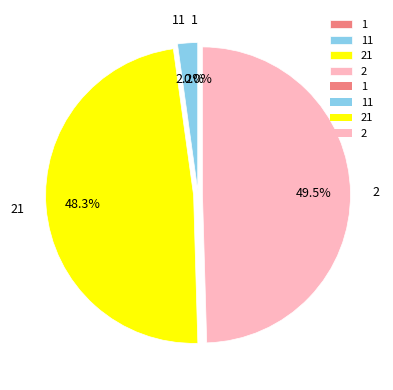

How much of the chart is everything except 2?

50.5%